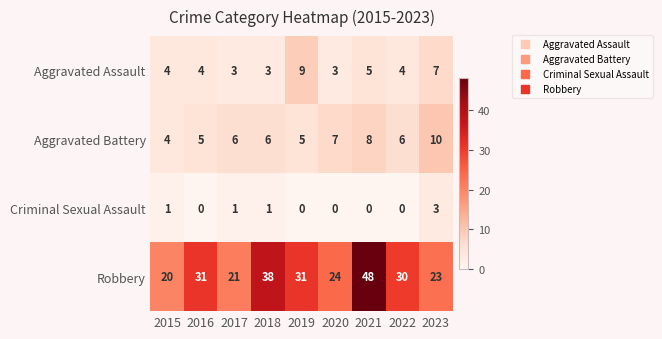

True or false: Criminal Sexual Assault has a value of 0 at 2019.

True